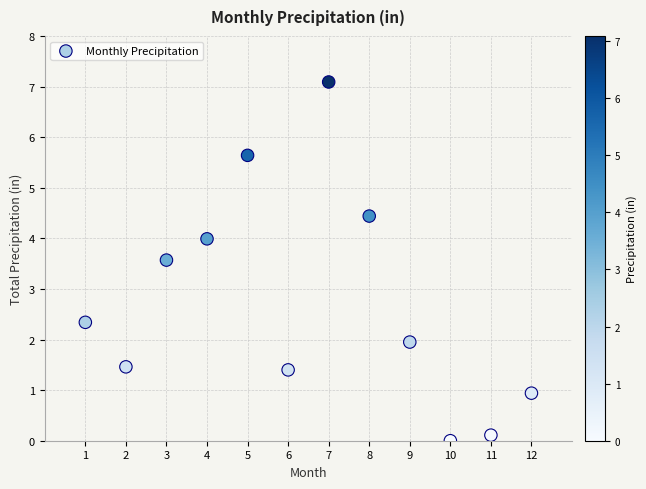

What Y value in the scatter plot is closest to 3?

3.6